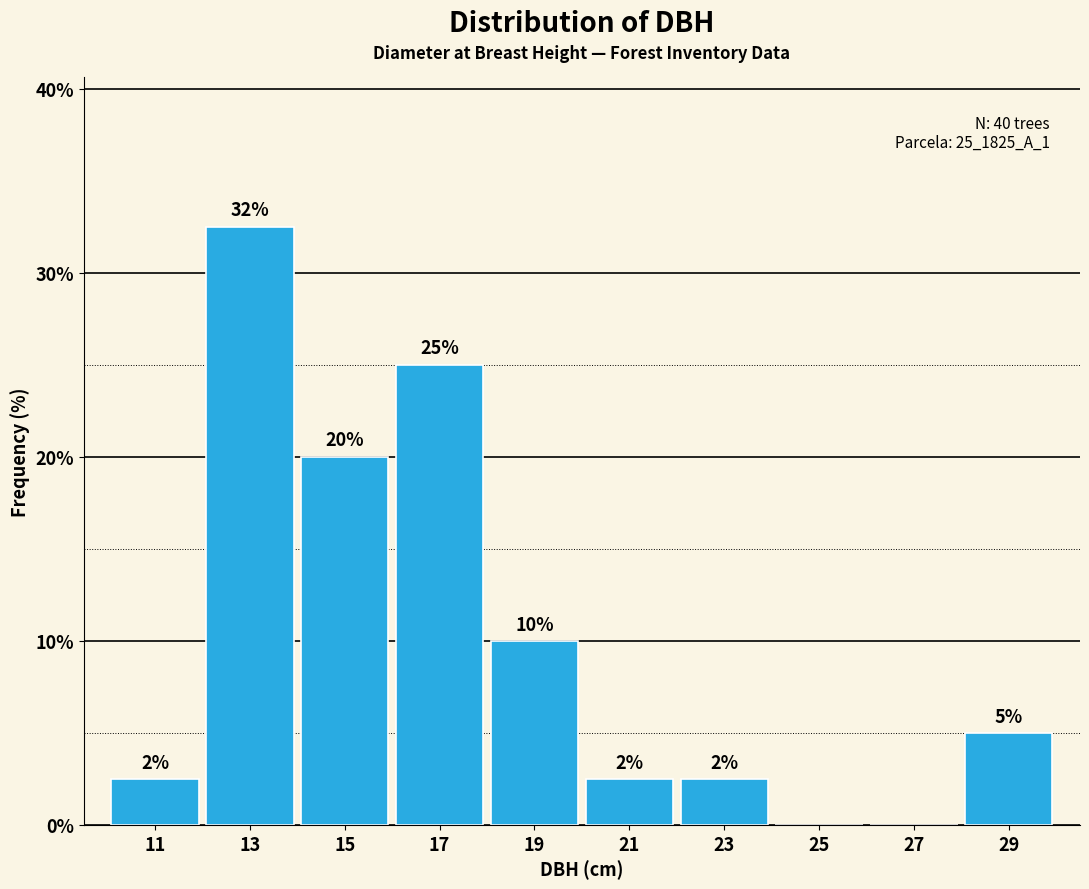

Over which range of the x-axis is the bar tallest?

12 to 14